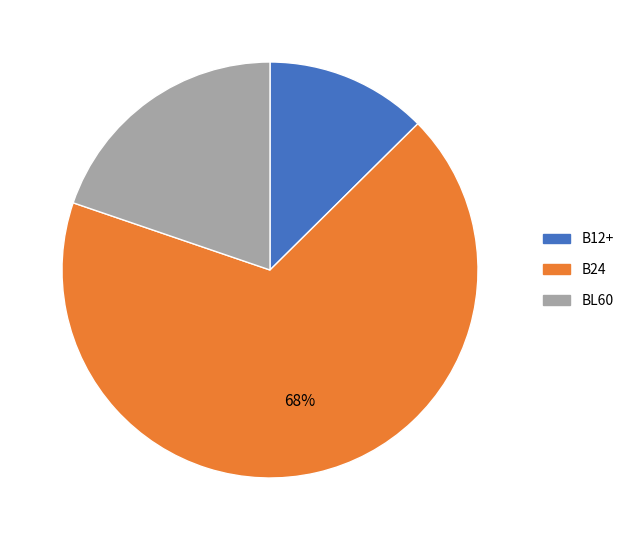

Rank the categories by value from lowest to highest.

B12+, BL60, B24